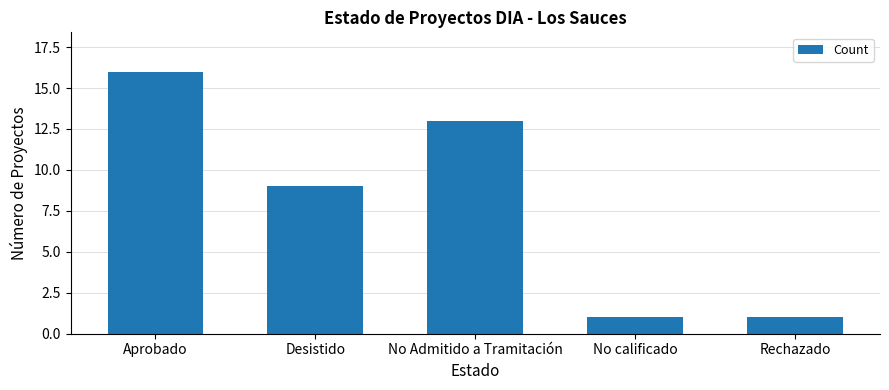

What is the maximum value shown in the chart?

16